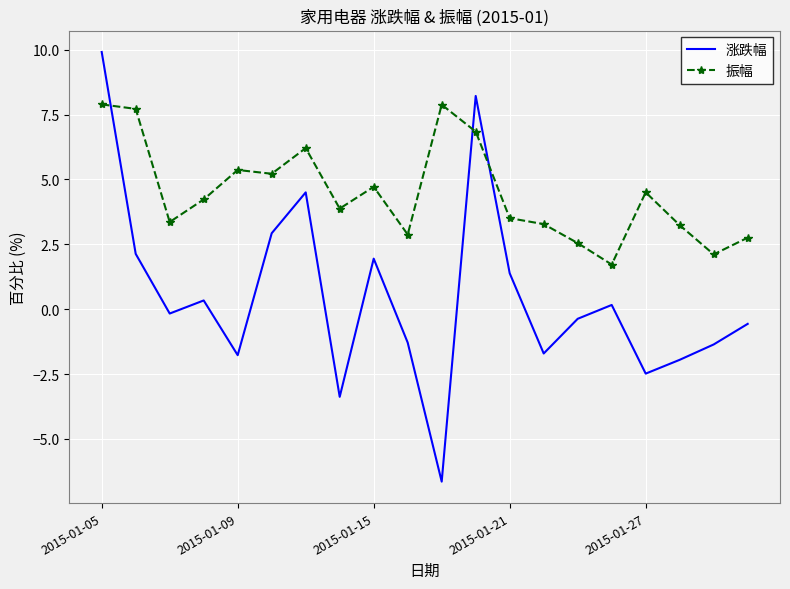

What is the smallest value displayed?

-6.6